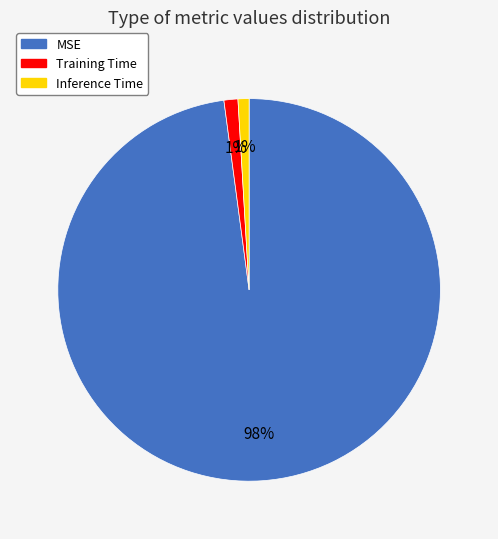

What percentage is the Inference Time slice, to the nearest percent?

1%